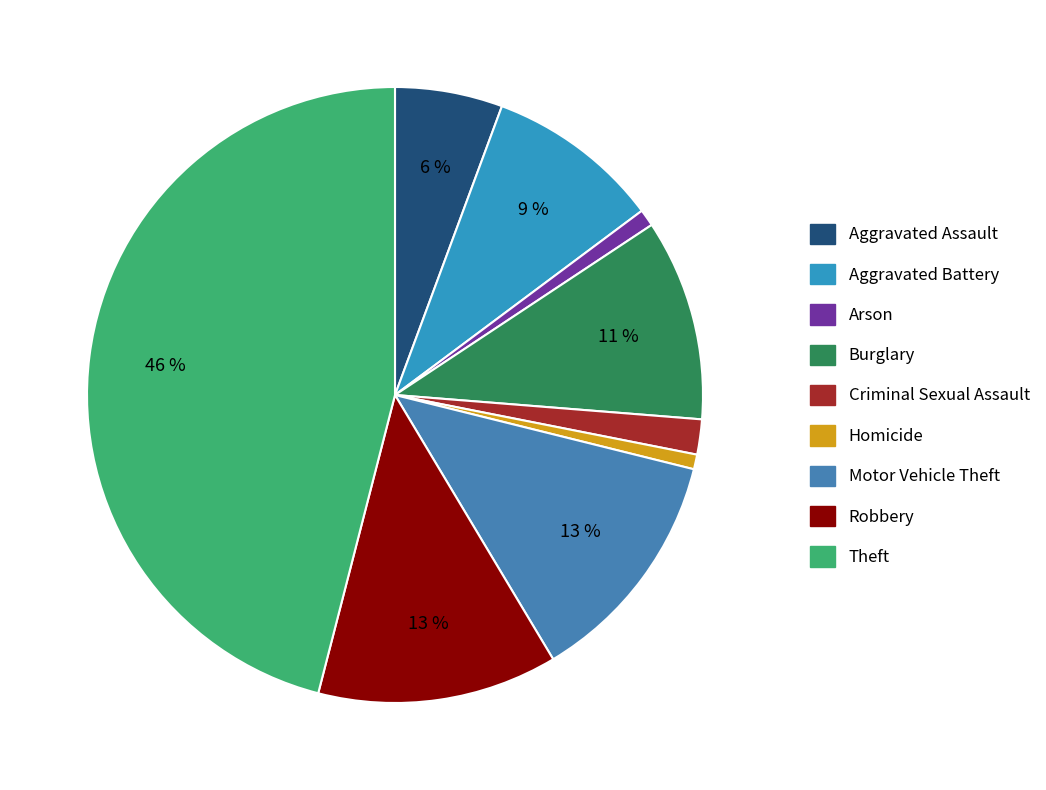

True or false: Burglary accounts for 11% of the total.

True